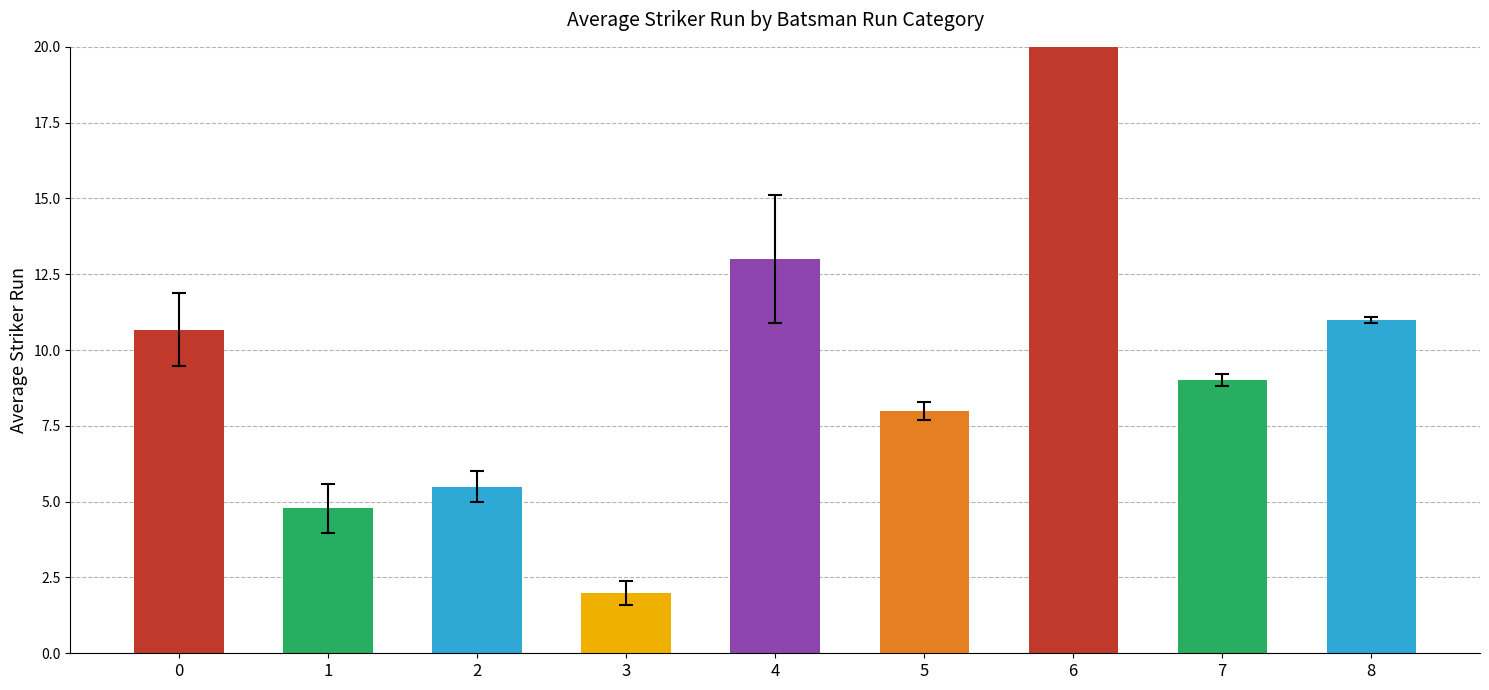

Which category has the lowest value across all series?

3